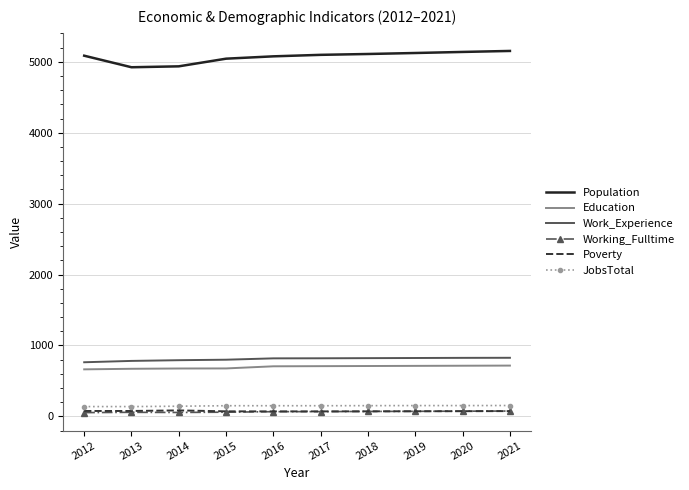

Which series has the largest range (max minus min)?

Population